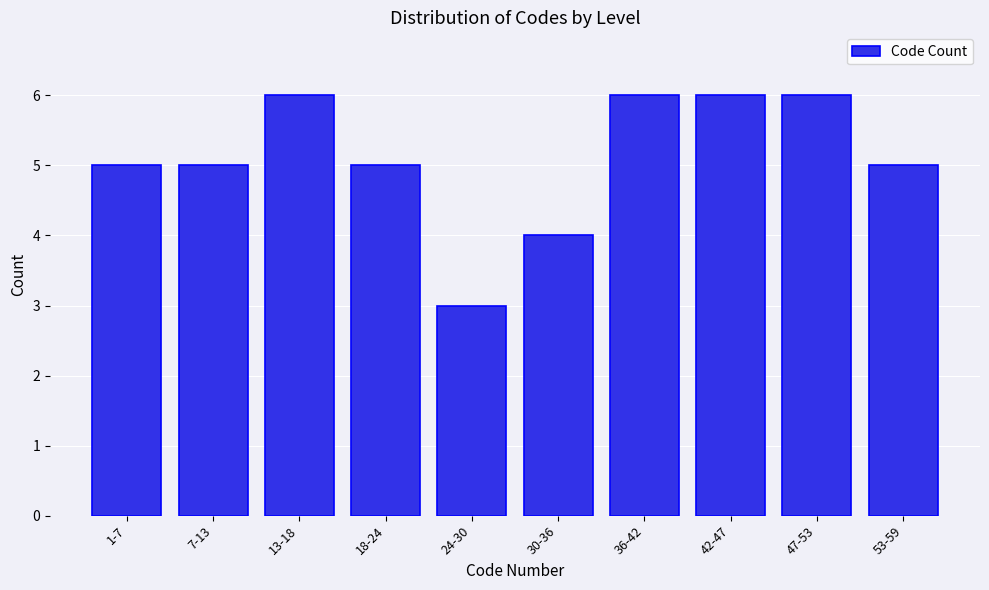

Reading left to right, extract all data points from this chart.

5	5	6	5	3	4	6	6	6	5